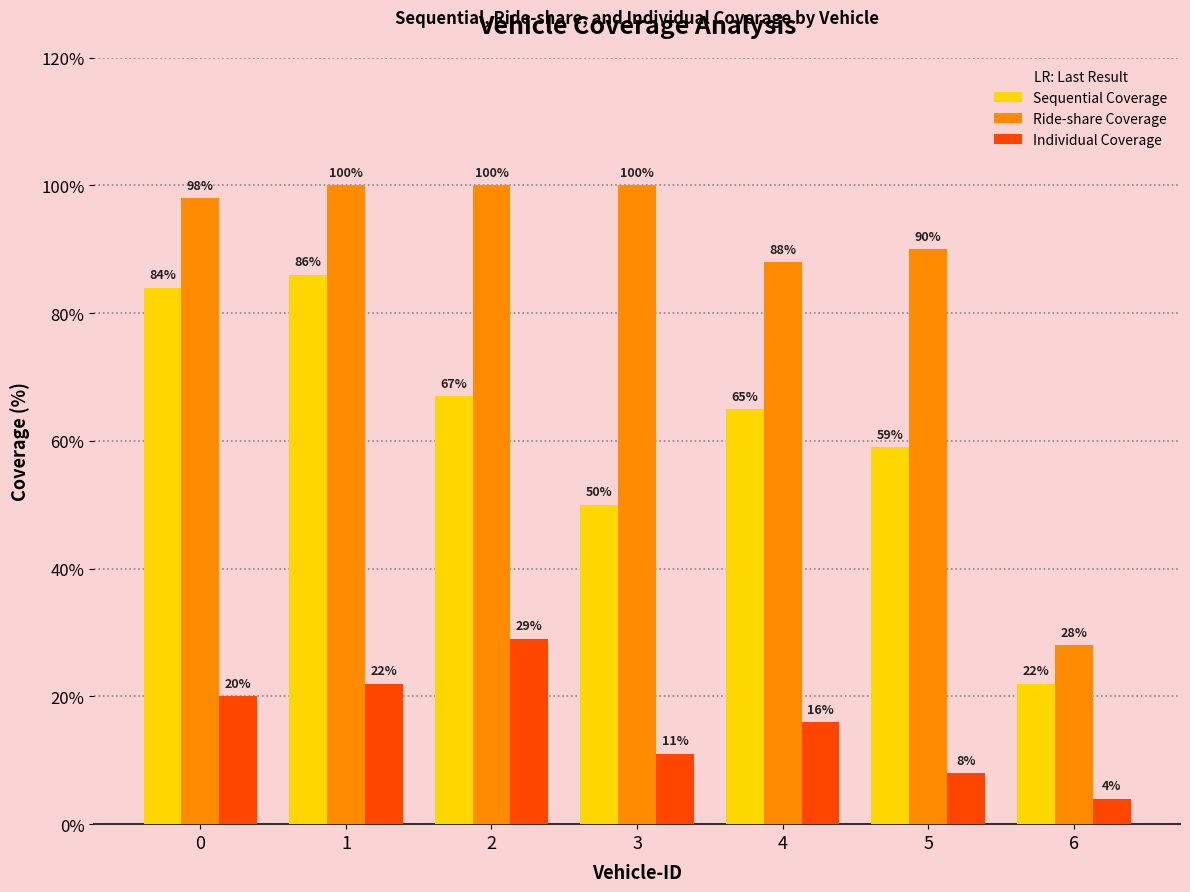

What is the sum of the Individual Coverage values at 6 and 3?

15